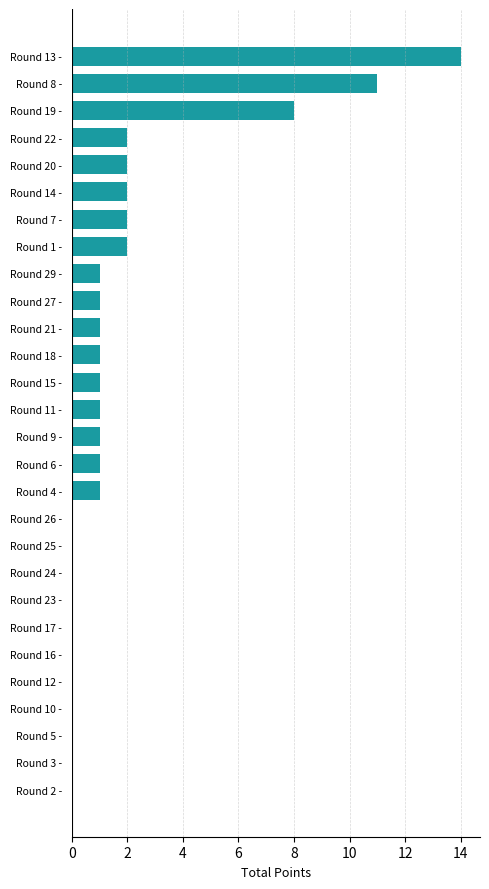

What is the average value?

2